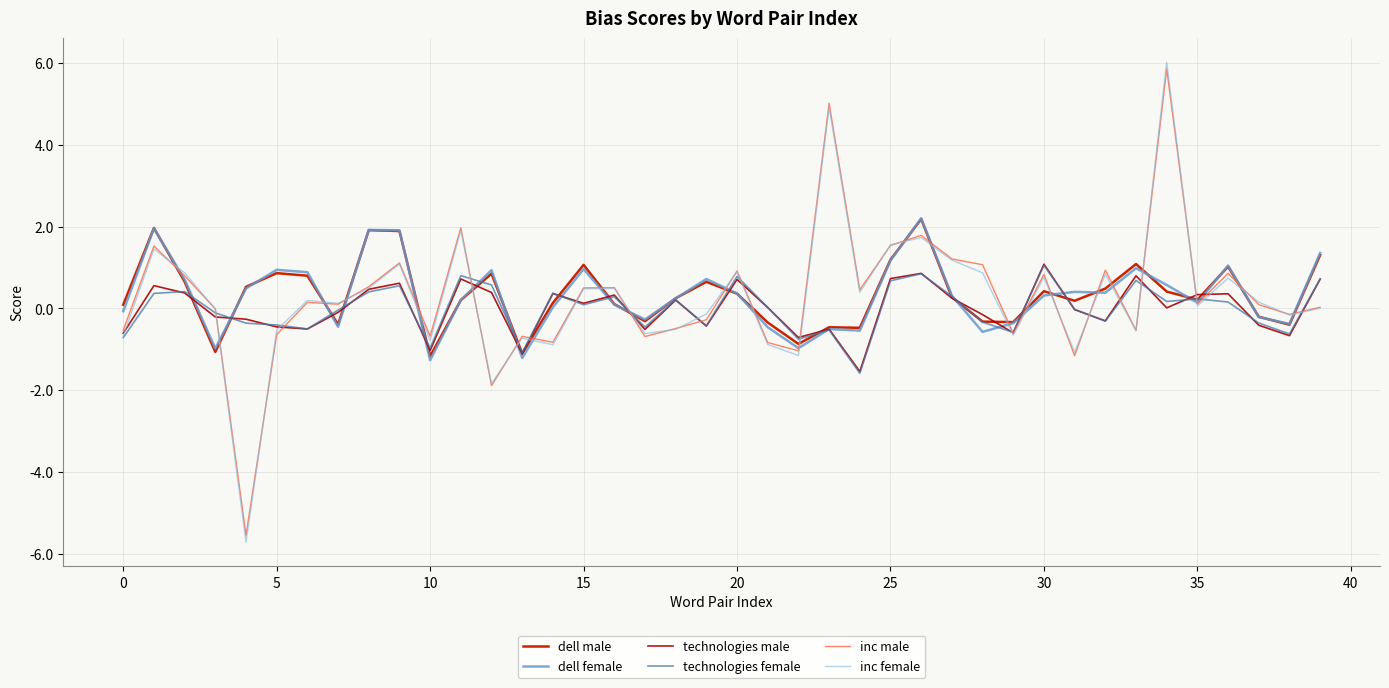

What are all the series names shown in the legend?

dell male, dell female, technologies male, technologies female, inc male, inc female